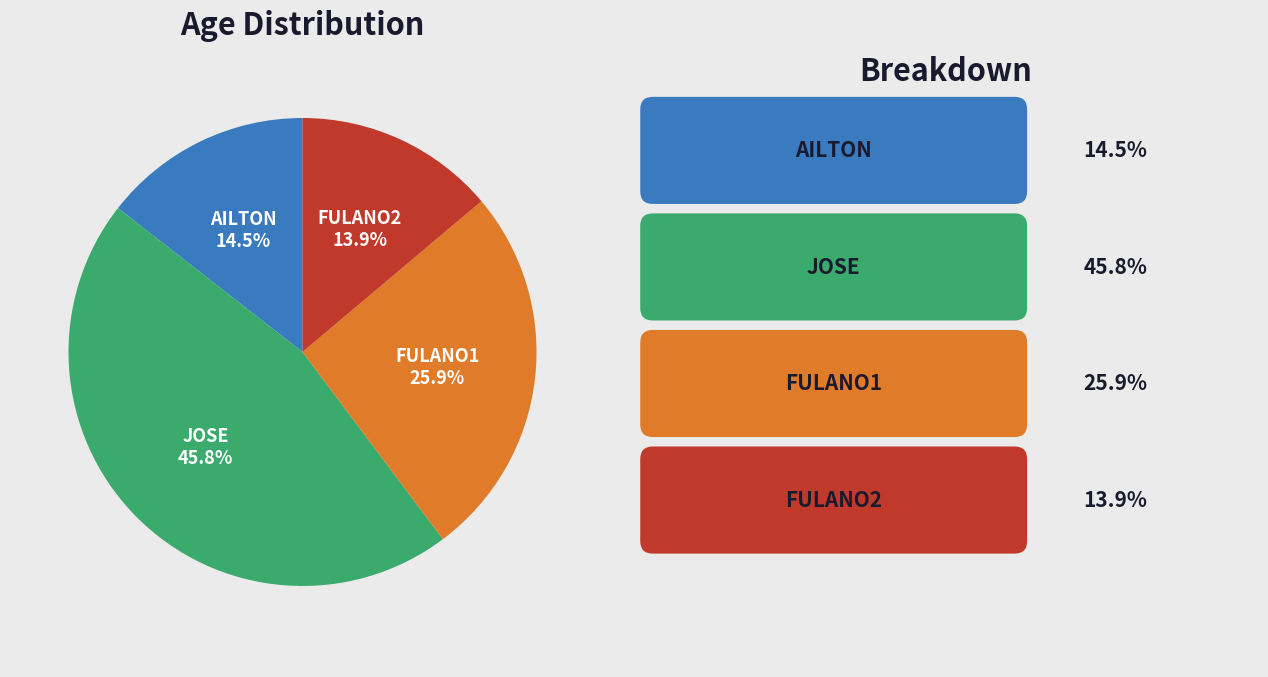

How many slices are in this pie chart?

4